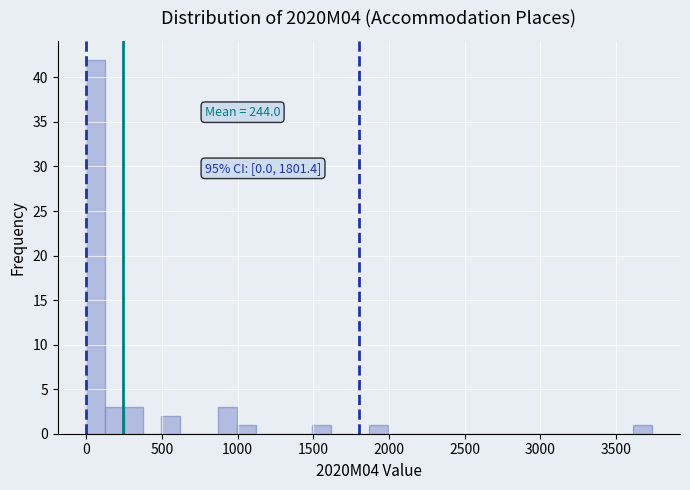

Around what value on the x-axis is the tallest bar? Give the approximate position of its centre, as read against the axis.

50